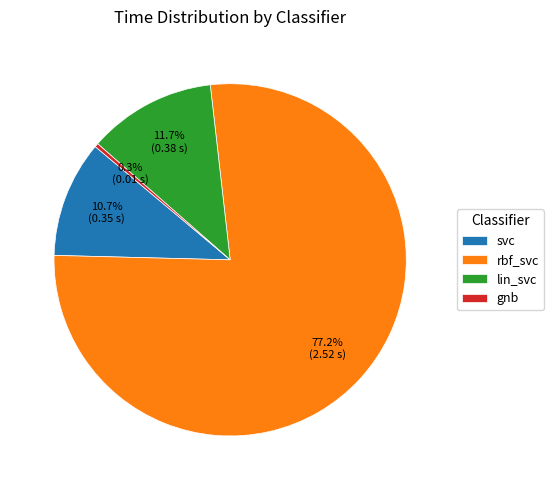

To the nearest percent, what is the difference between the largest and smallest slice percentages?

77%